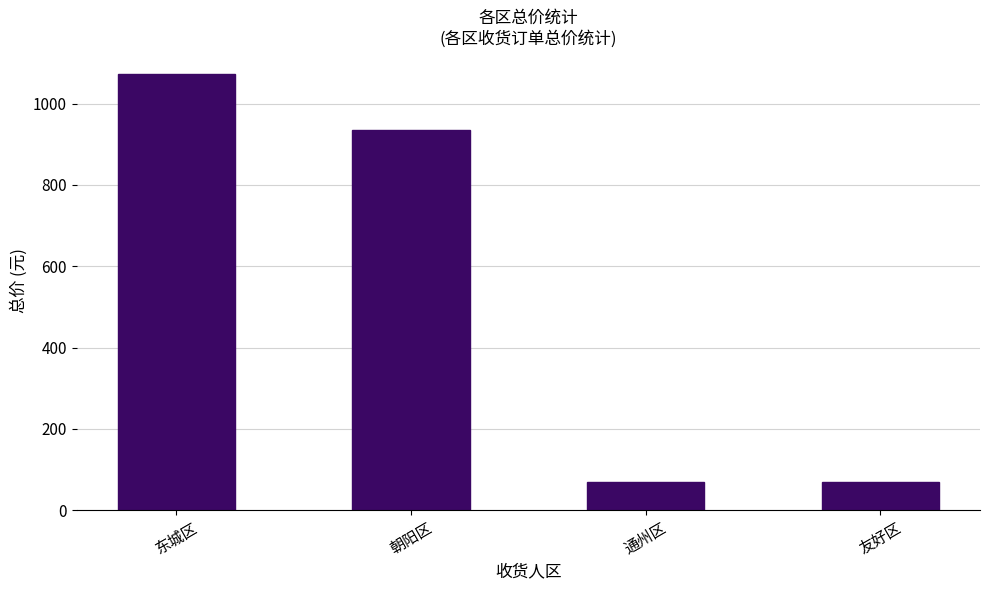

What is the difference between the maximum and minimum values?

1005